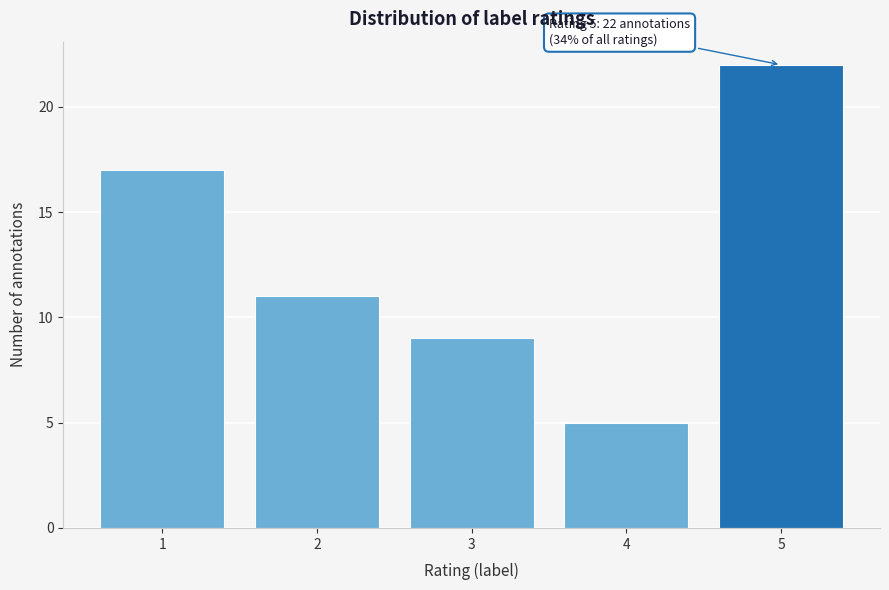

Reading left to right, extract all data points from this chart.

17	11	9	5	22